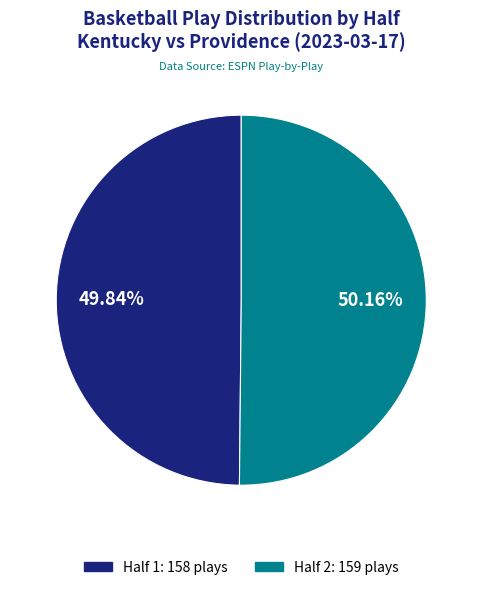

The Half 1 slice represents 50% of the pie. True or false?

True